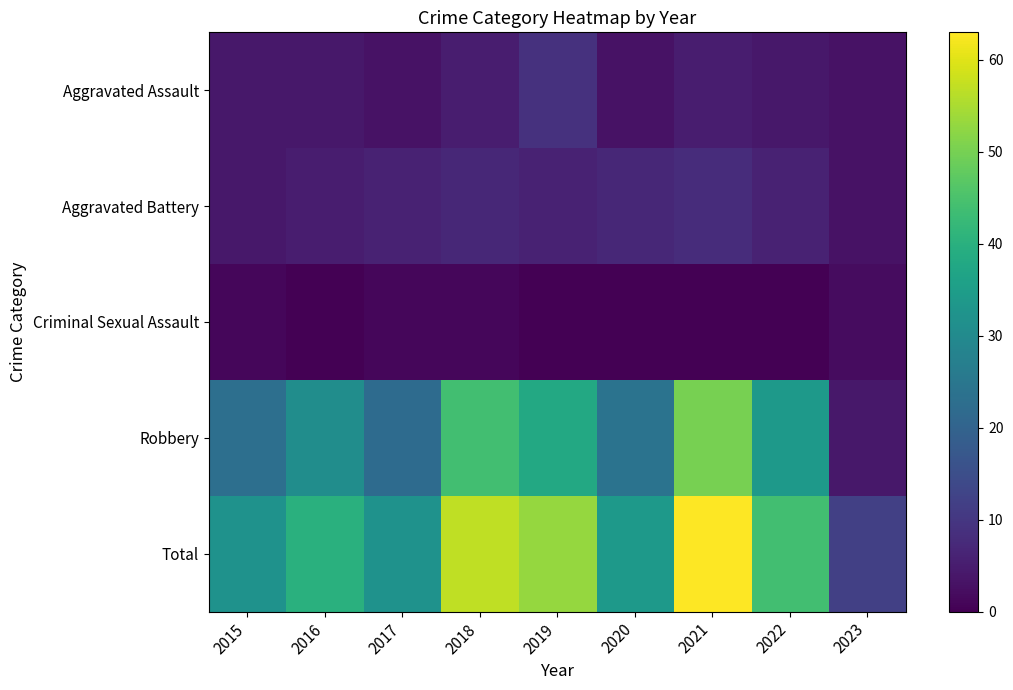

At how many categories does at least one series exceed 0?

9